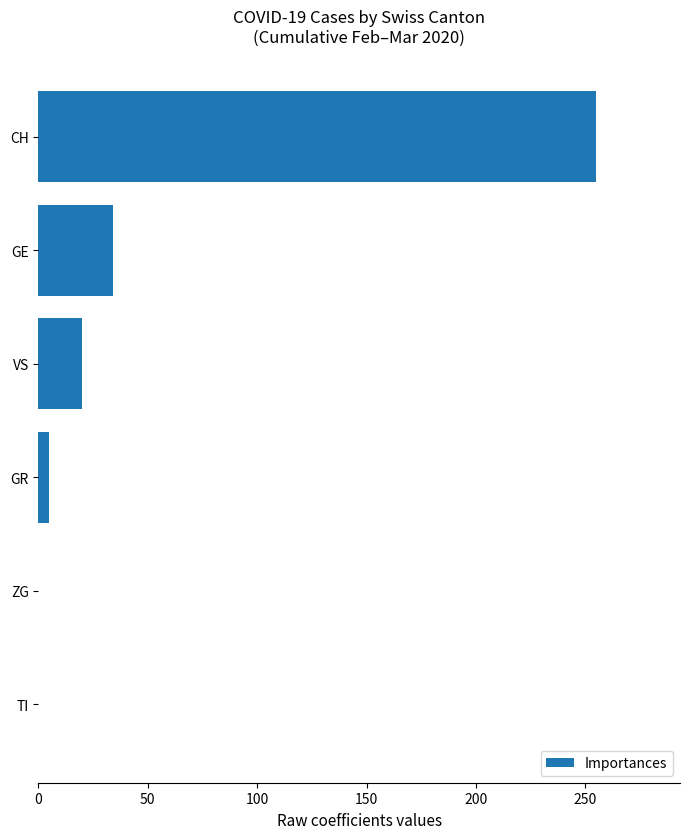

What is the sum of the values at ZG and GE?

34